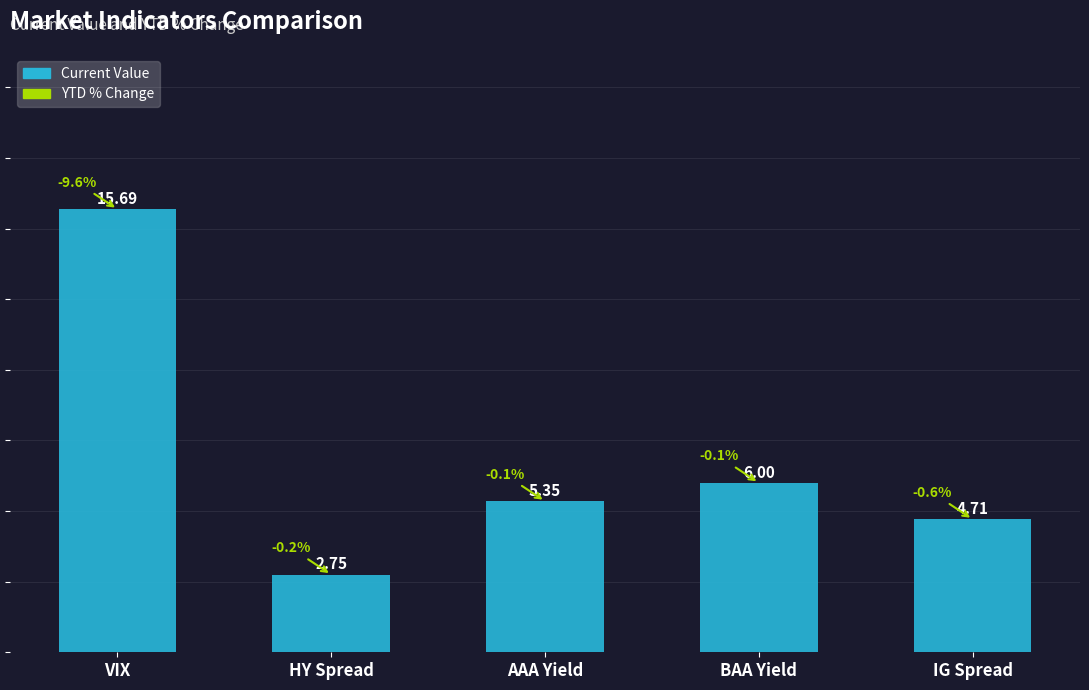

Between AAA Yield and IG Spread, which is larger?

AAA Yield